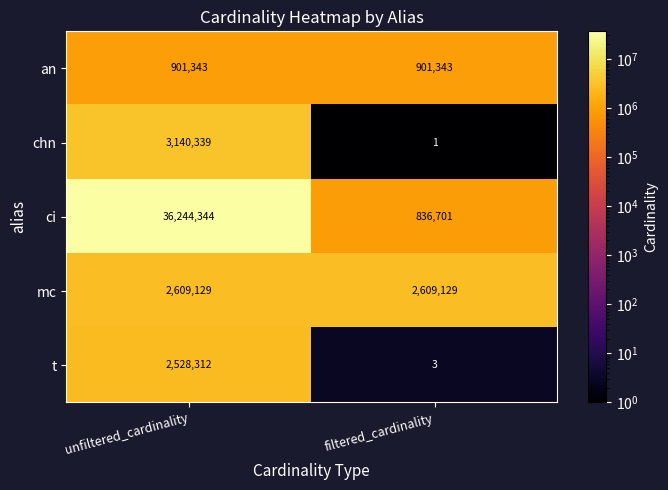

The value of t at unfiltered_cardinality is 2528312. True or false?

True